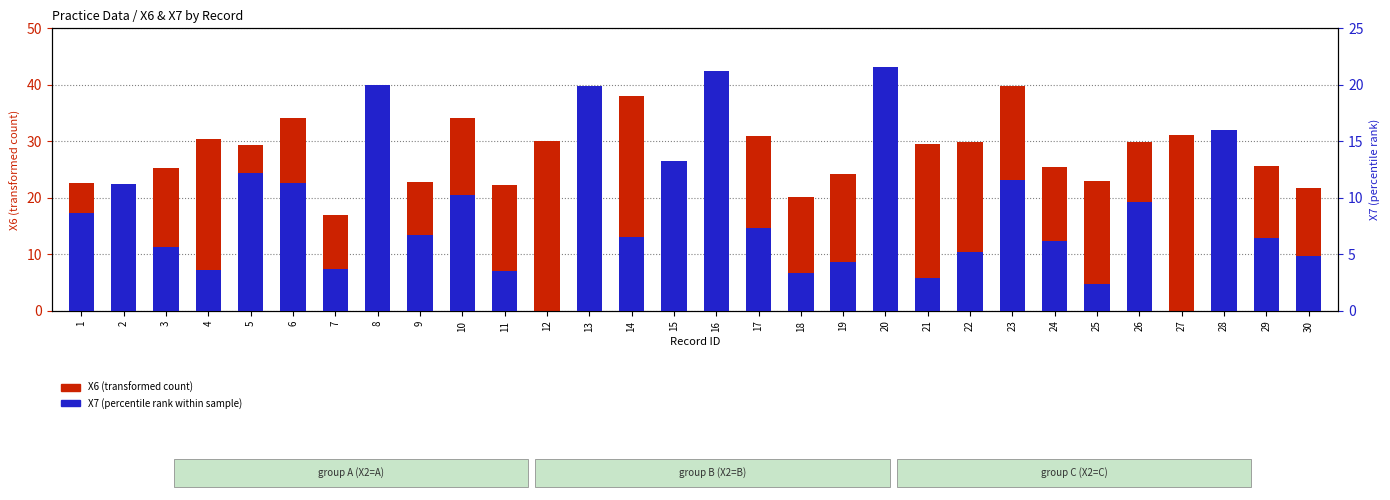

At 18, list the series in order from smallest to largest.

X7 (percentile rank within sample), X6 (transformed count)